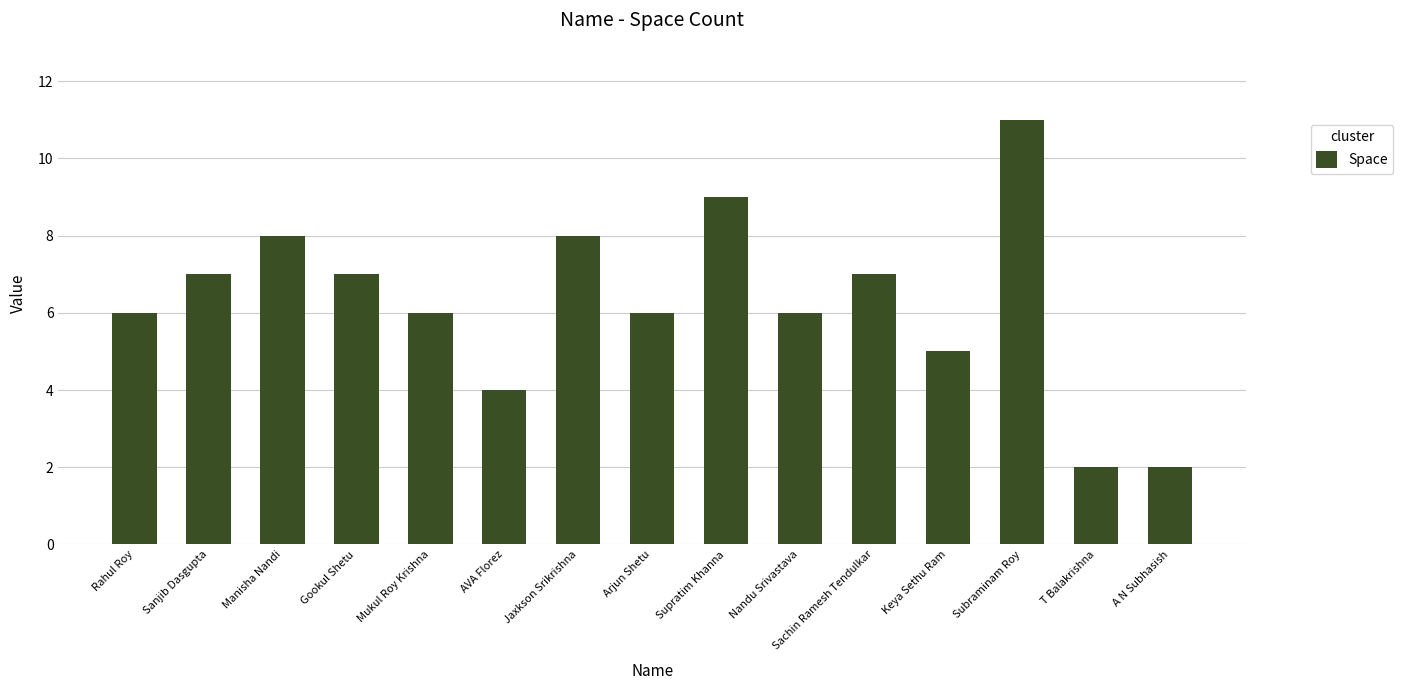

What is the maximum value shown in the chart?

11